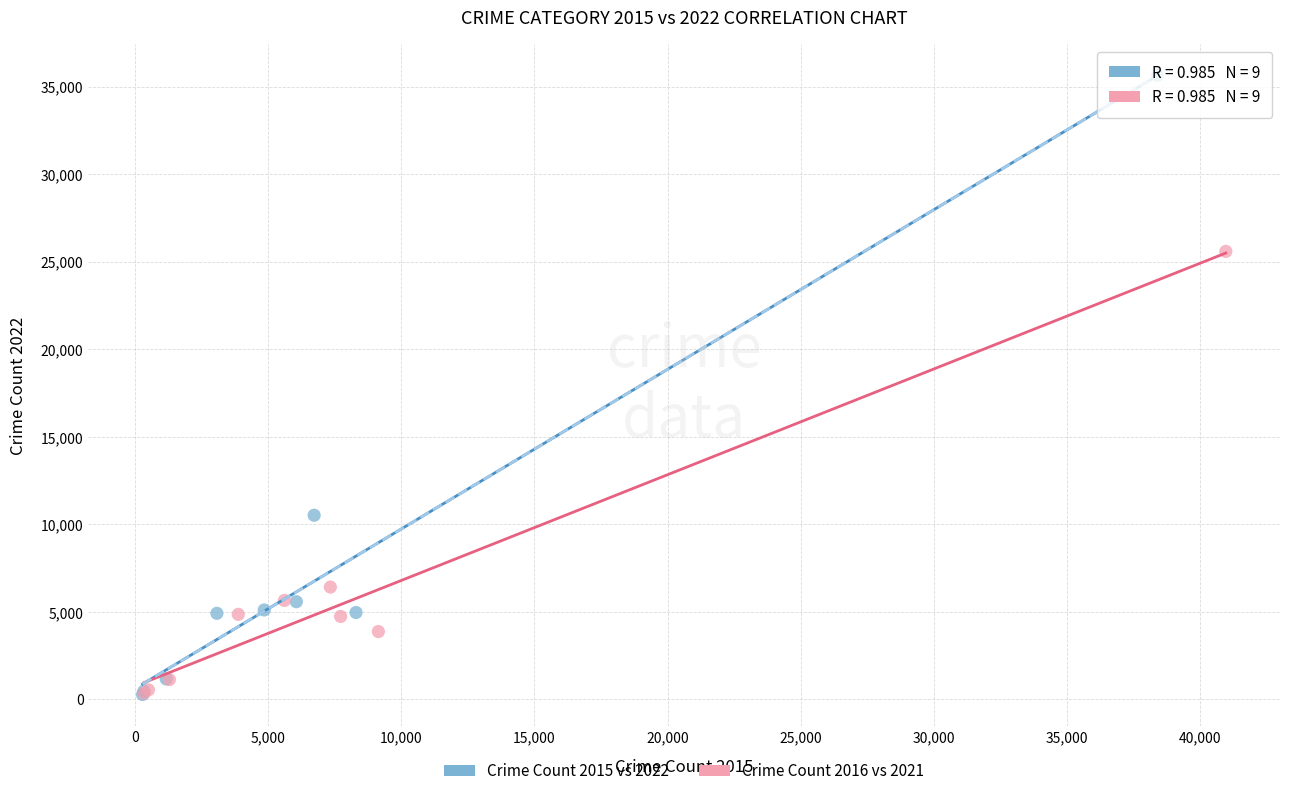

Which series has the largest Y range (max minus min)?

Crime Count 2015 vs 2022